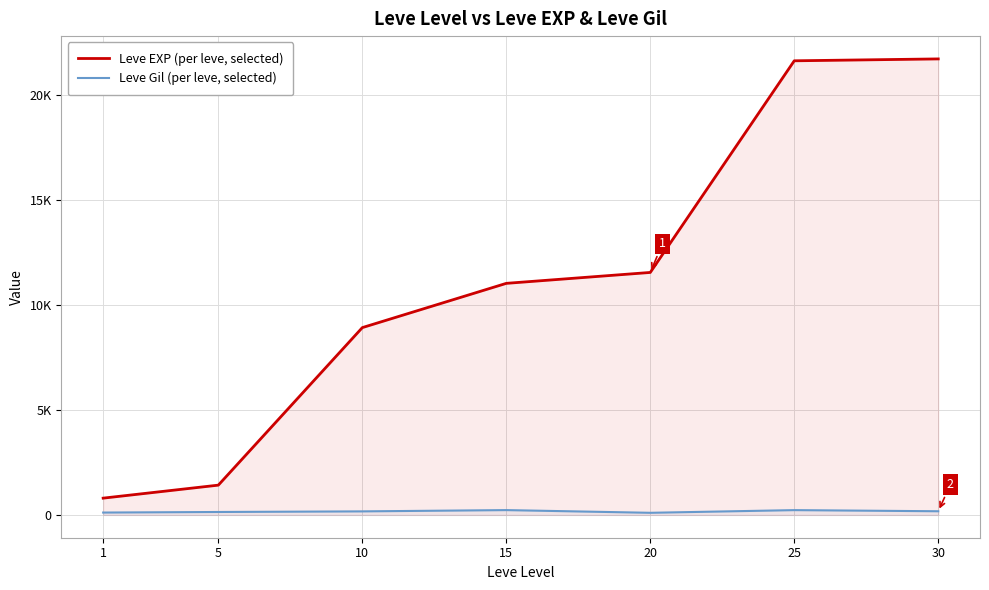

The Leve EXP (per leve, selected) series shows 11560 at 20. True or false?

True